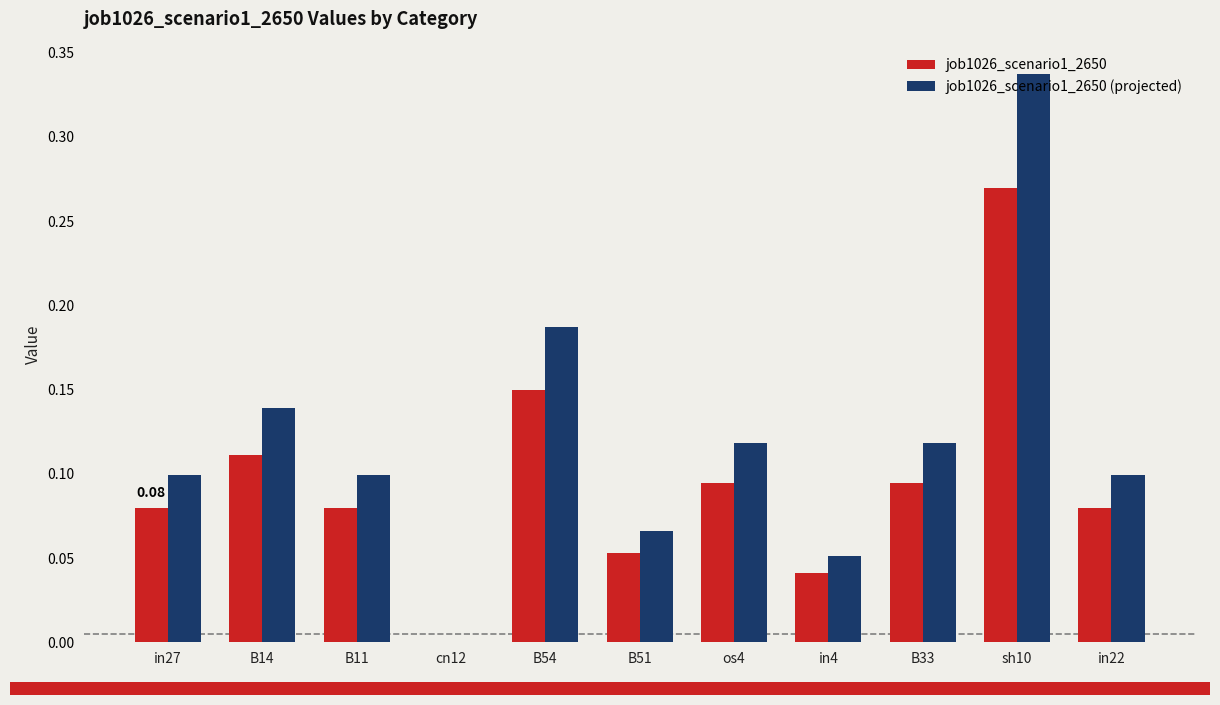

At which category is the sum across all series the highest?

sh10